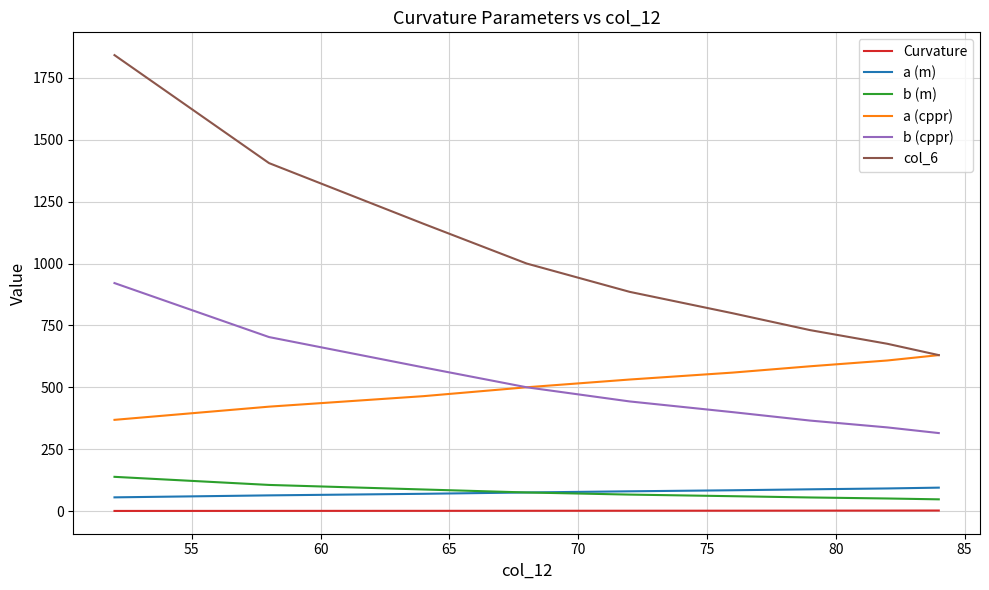

Which series has the largest range (max minus min)?

col_6